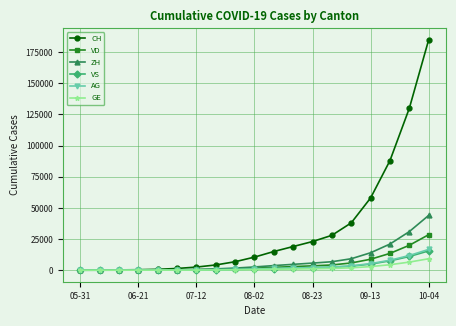

Which series has the largest total across all categories?

CH